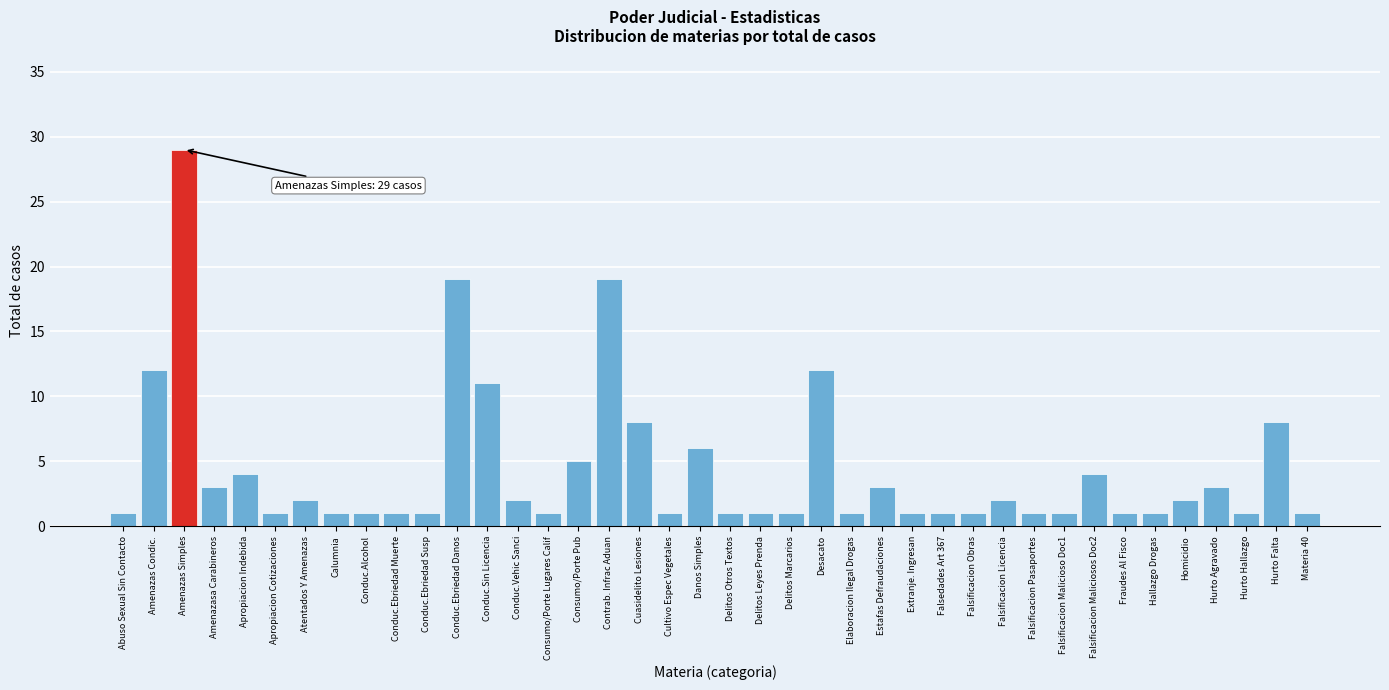

Which label corresponds to the largest value in the chart?

Amenazas Simples